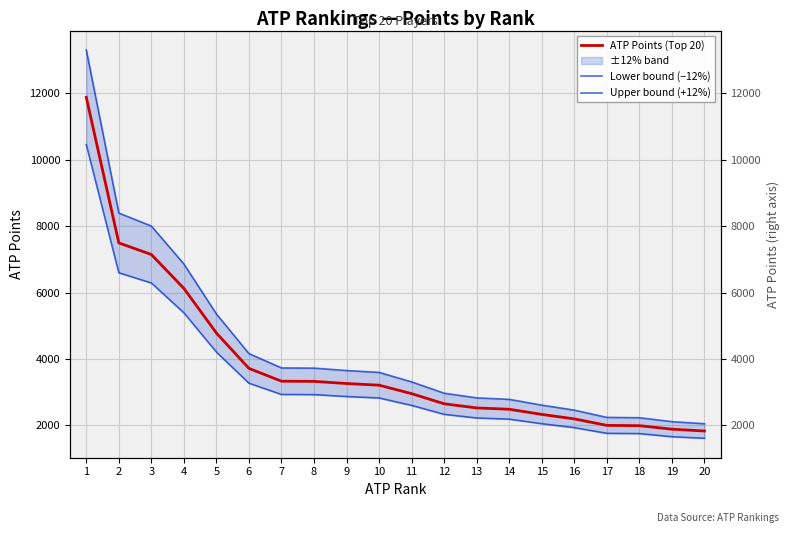

What is the difference between the Lower bound (−12%) values at 16 and 14?

255.2